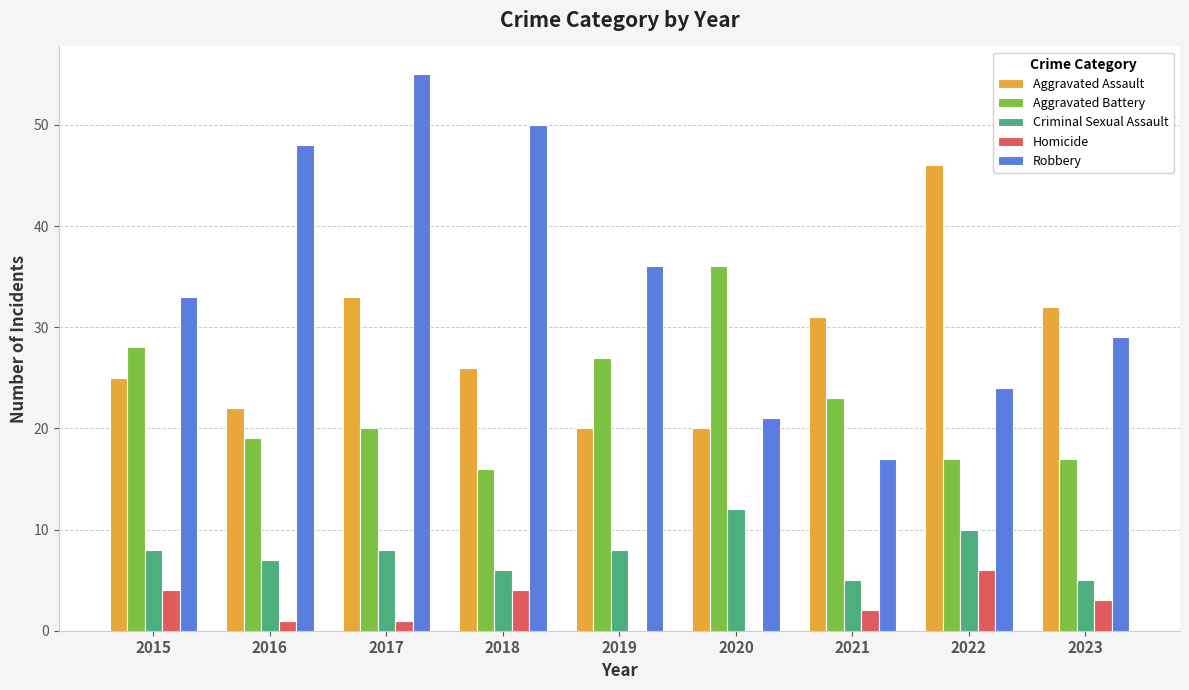

What is the sum of the Robbery values at 2020 and 2022?

45